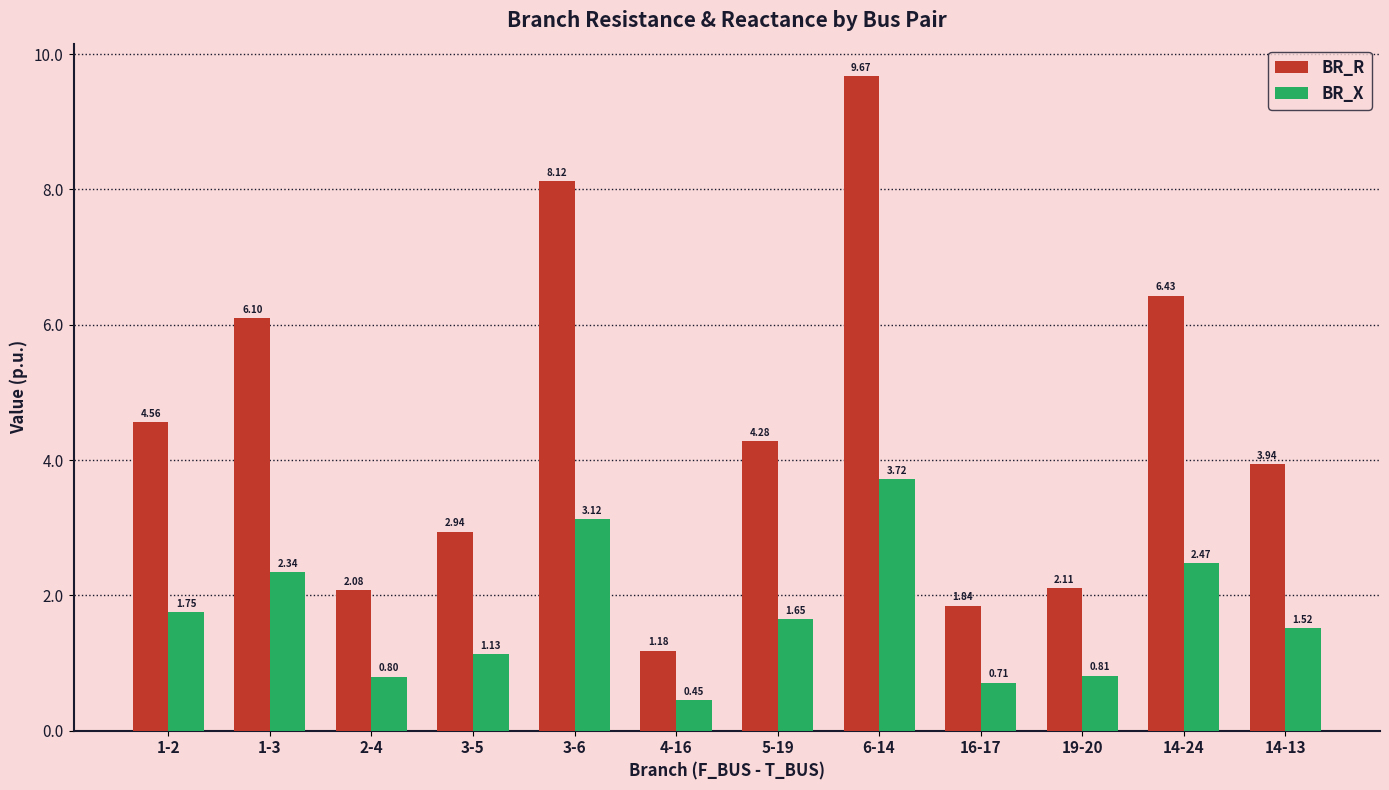

At which label does BR_R reach its minimum?

4-16